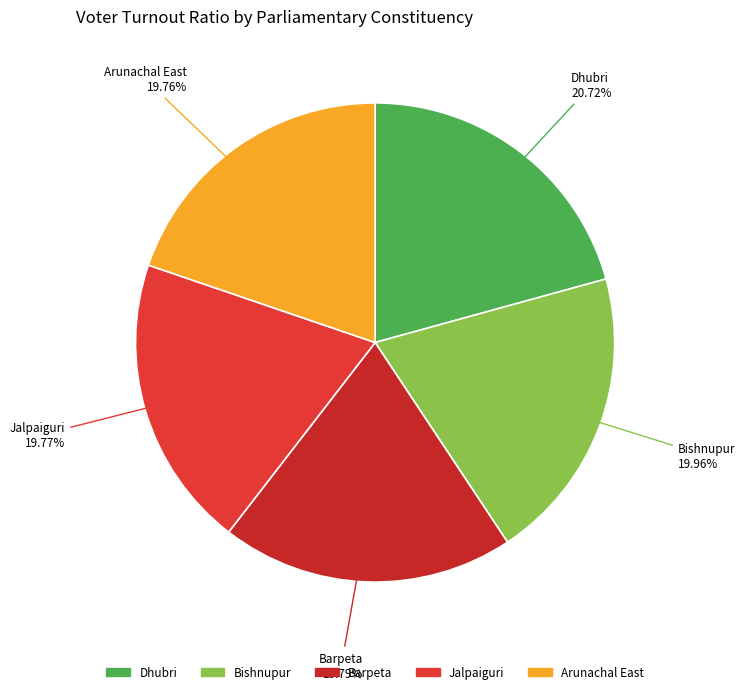

What is the largest slice in the pie chart?

Dhubri